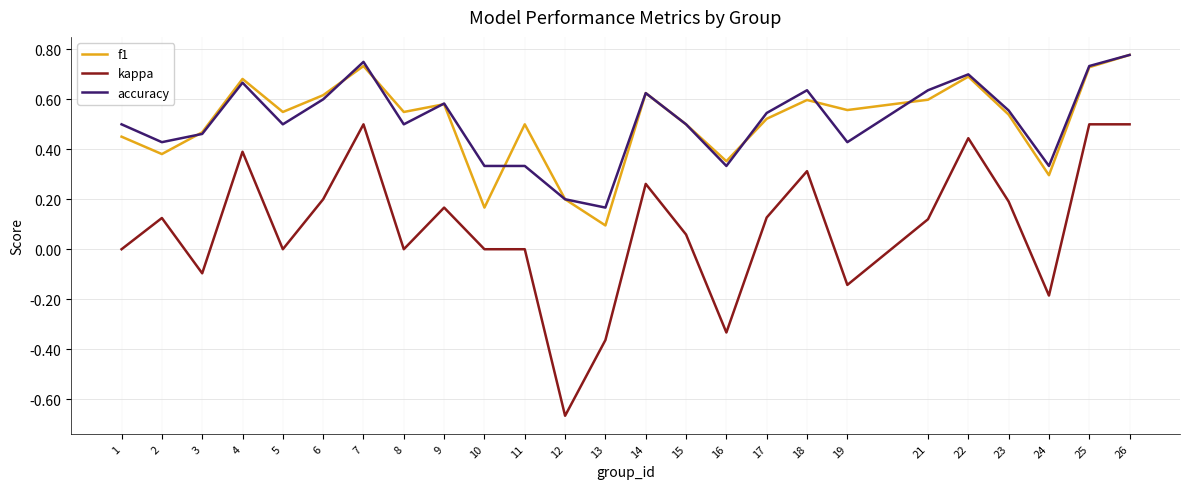

True or false: f1 and accuracy intersect in this chart.

True